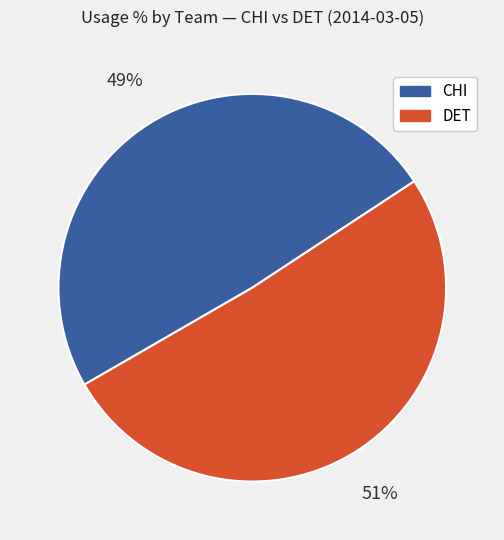

Approximately how many times larger is the value at CHI compared to DET?

1.0